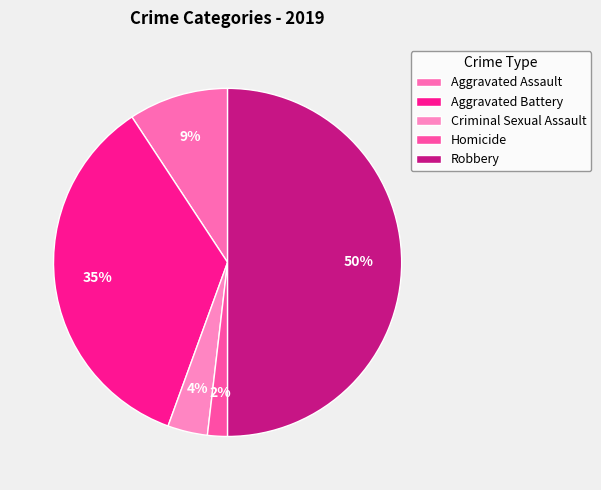

Which category has the smallest portion of the pie?

Homicide